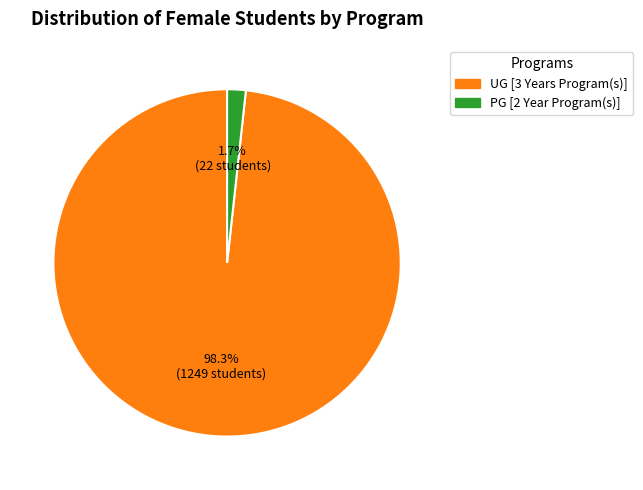

To the nearest percent, what percentage of the pie is UG [3 Years Program(s)]?

98%